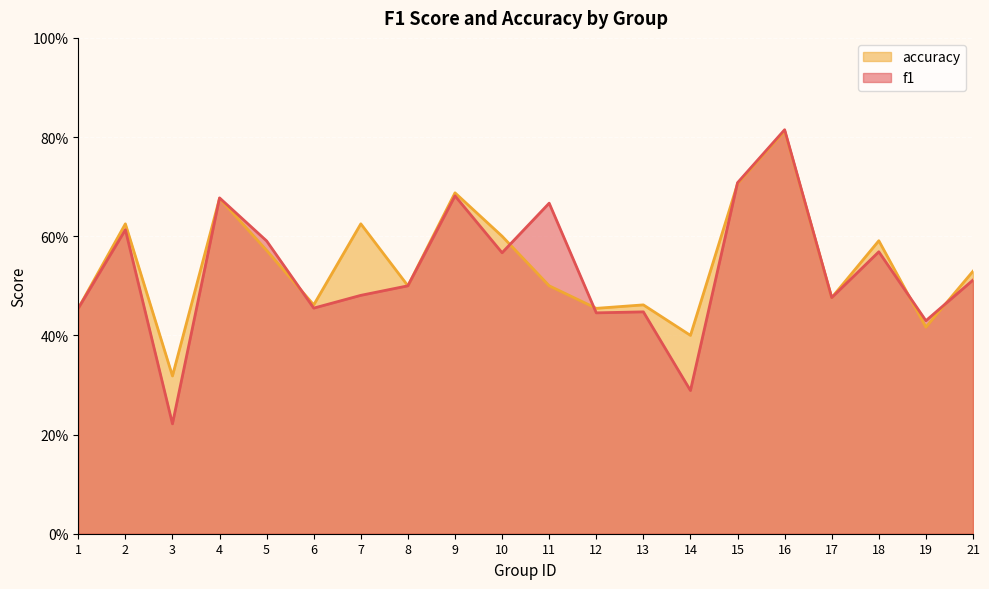

Count the accuracy values in the range 0 to 1.

20